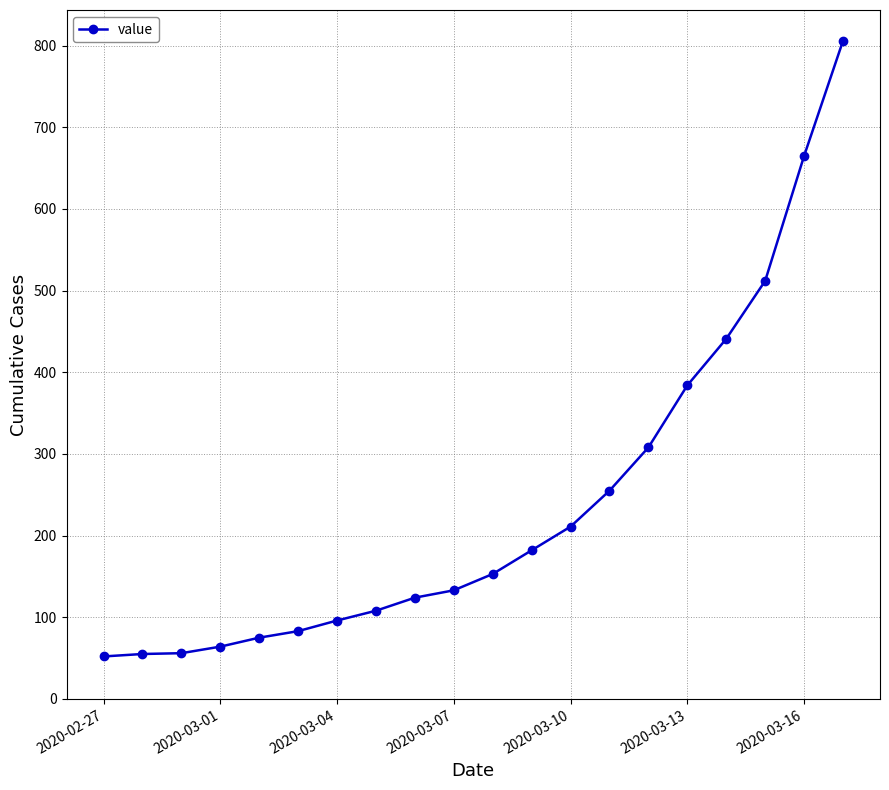

What is the difference between the maximum and second lowest values?

751